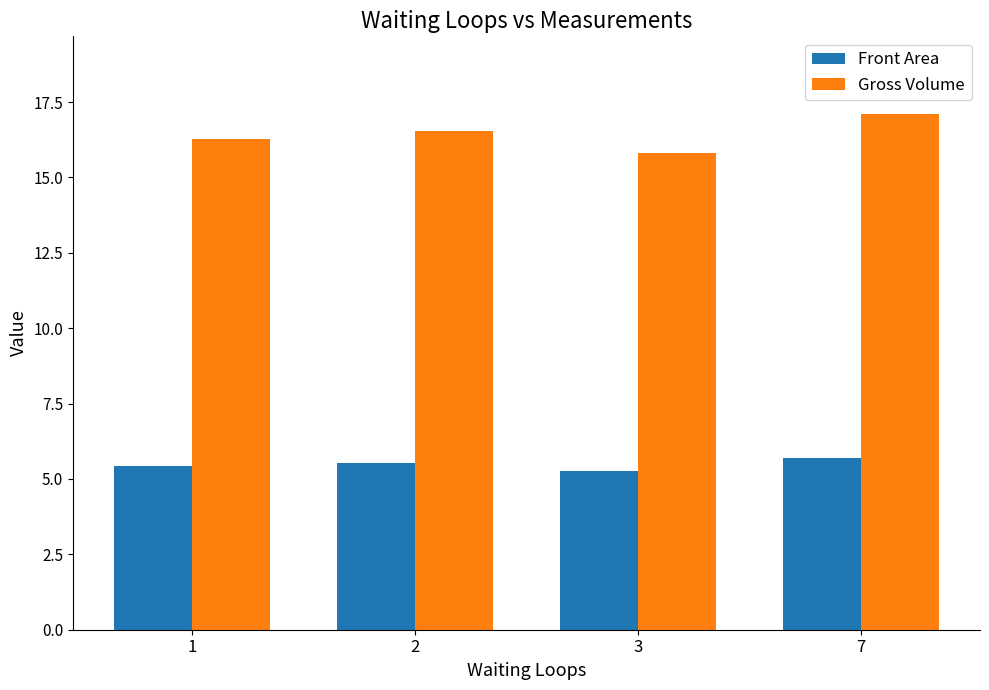

The value of Front Area at 1 is 1.7. True or false?

False